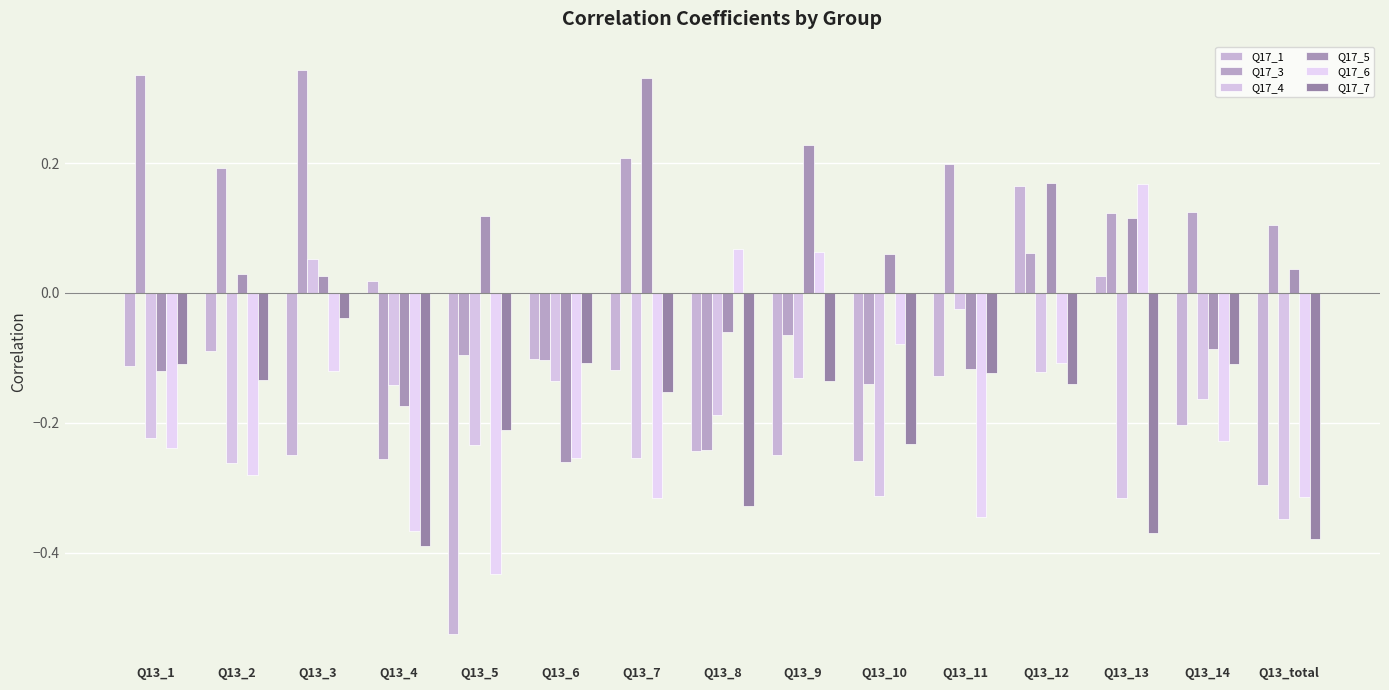

Are the bars horizontal?

No